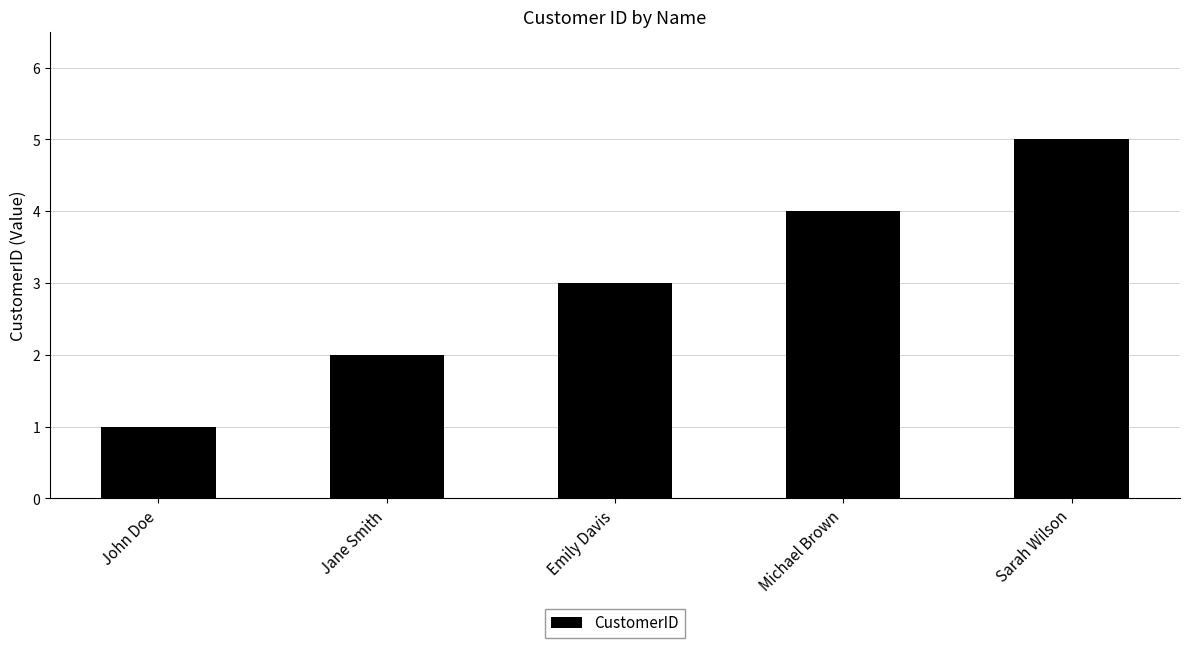

What is the value of the 4th bar from the left?

4